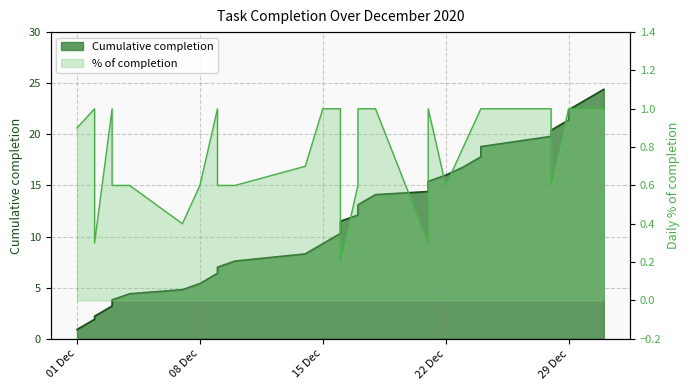

What is the average value of the Cumulative completion series?

11.9